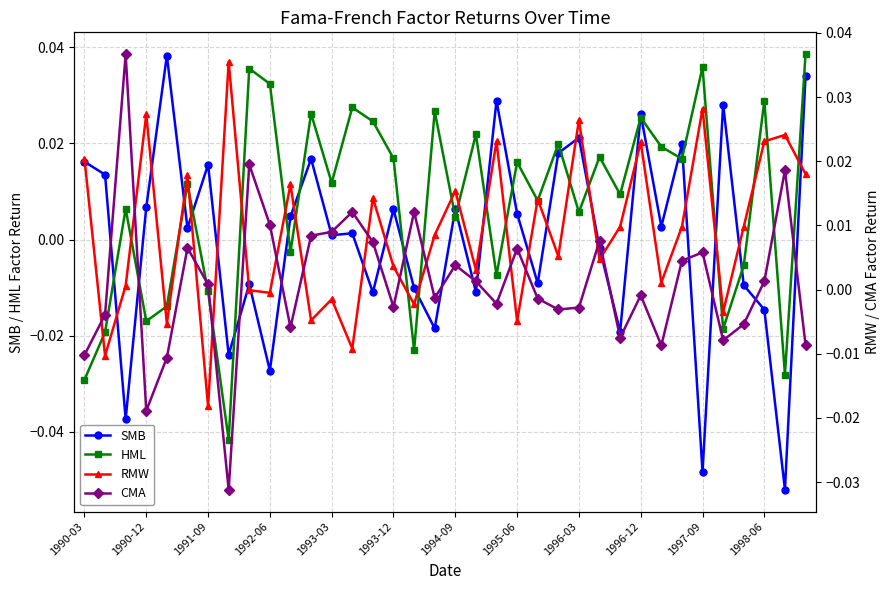

At which category does HML reach its first local valley?

1990-12